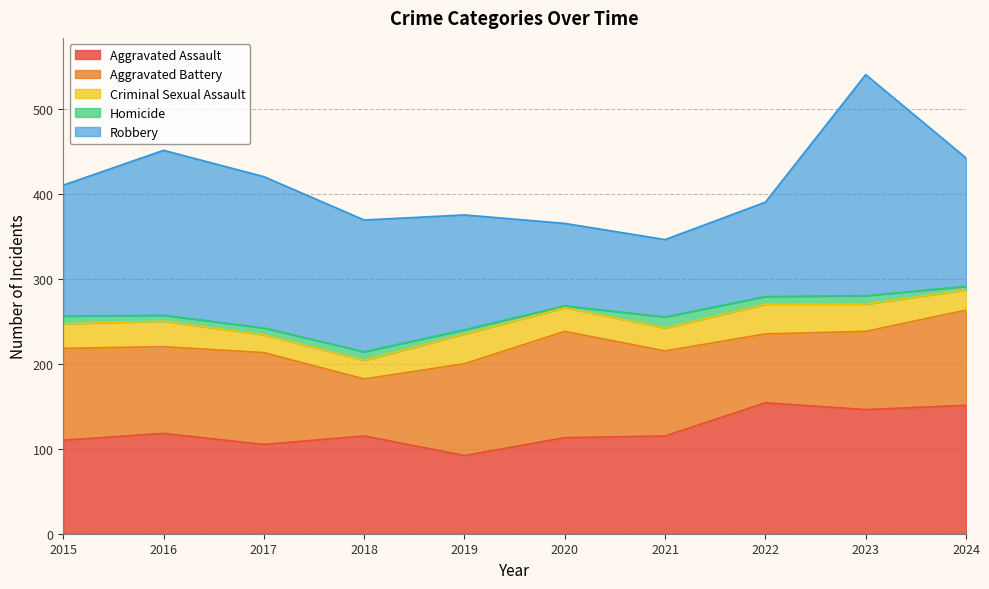

Where is Homicide nearest to the value 7?

2016